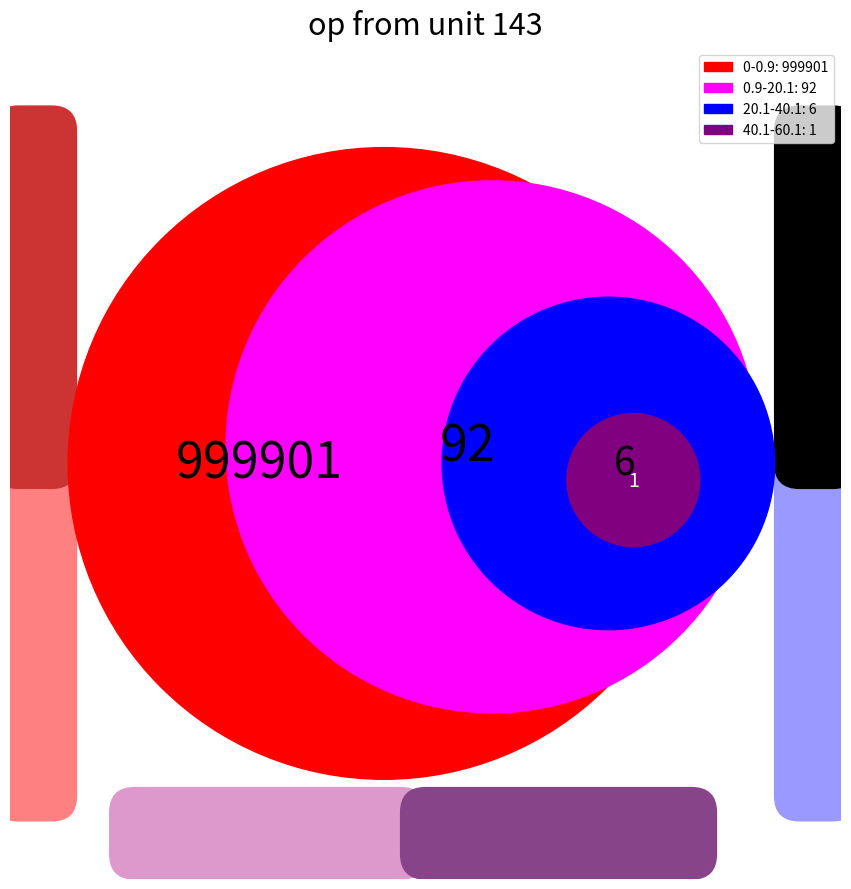

Approximately how many times larger is the value at 0-0.9 compared to 20.1-40.1?

166650.2